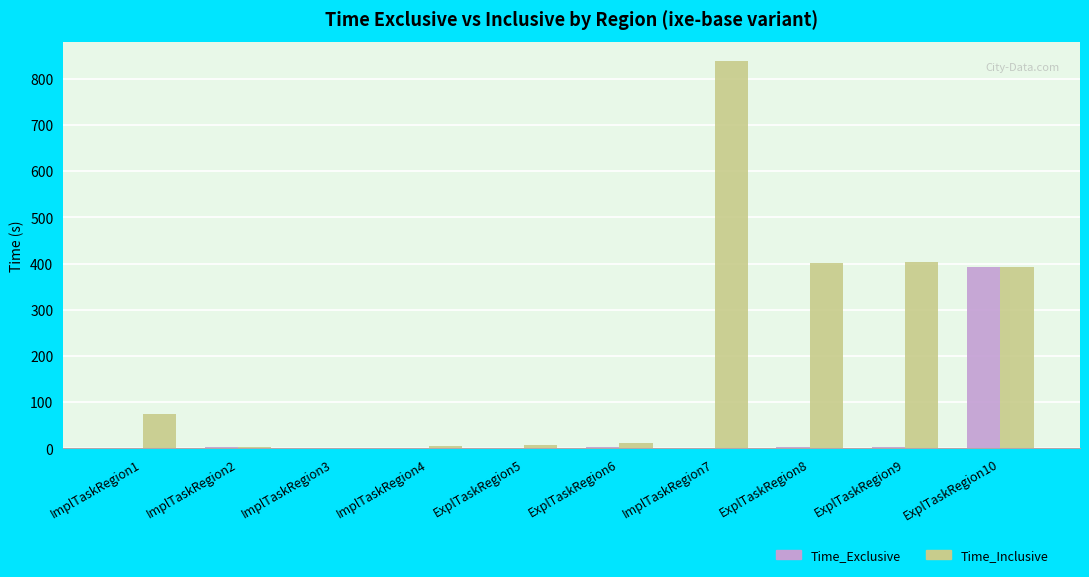

What is the sum of all Time_Inclusive values?

2137.2